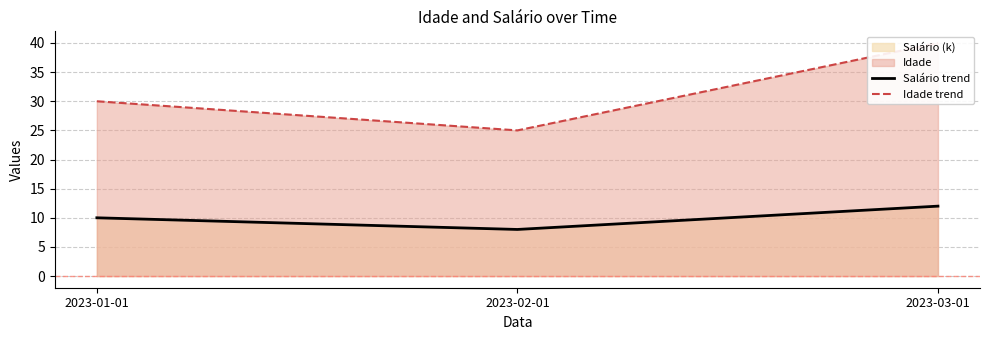

Which category has the highest value in the Idade trend series?

2023-03-01